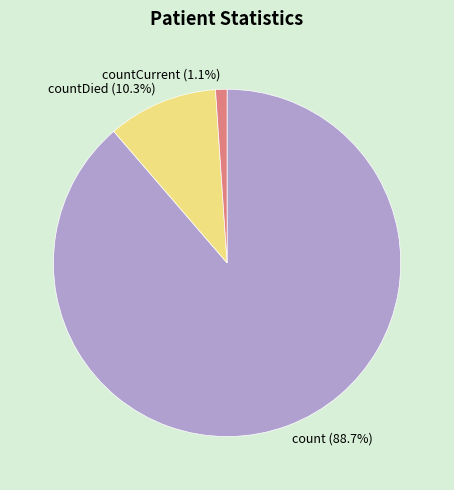

Do count and countDied together represent more than half of the pie?

Yes